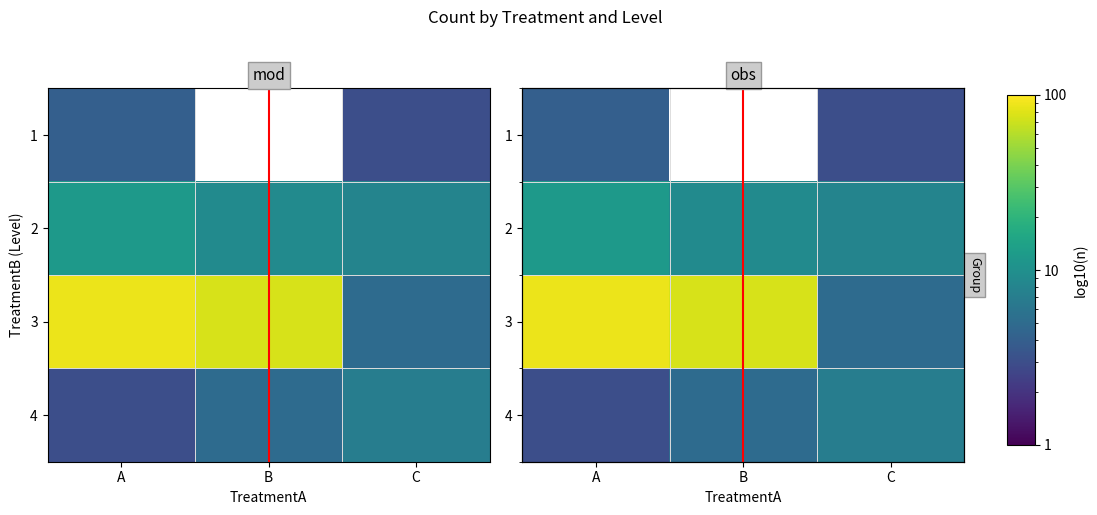

At A, list the series in order from largest to smallest.

3, 2, 1, 4